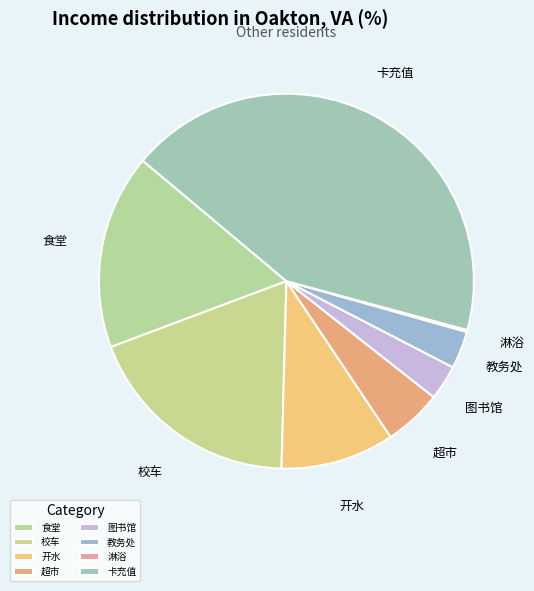

Does 卡充值 account for over 50% of the chart?

No